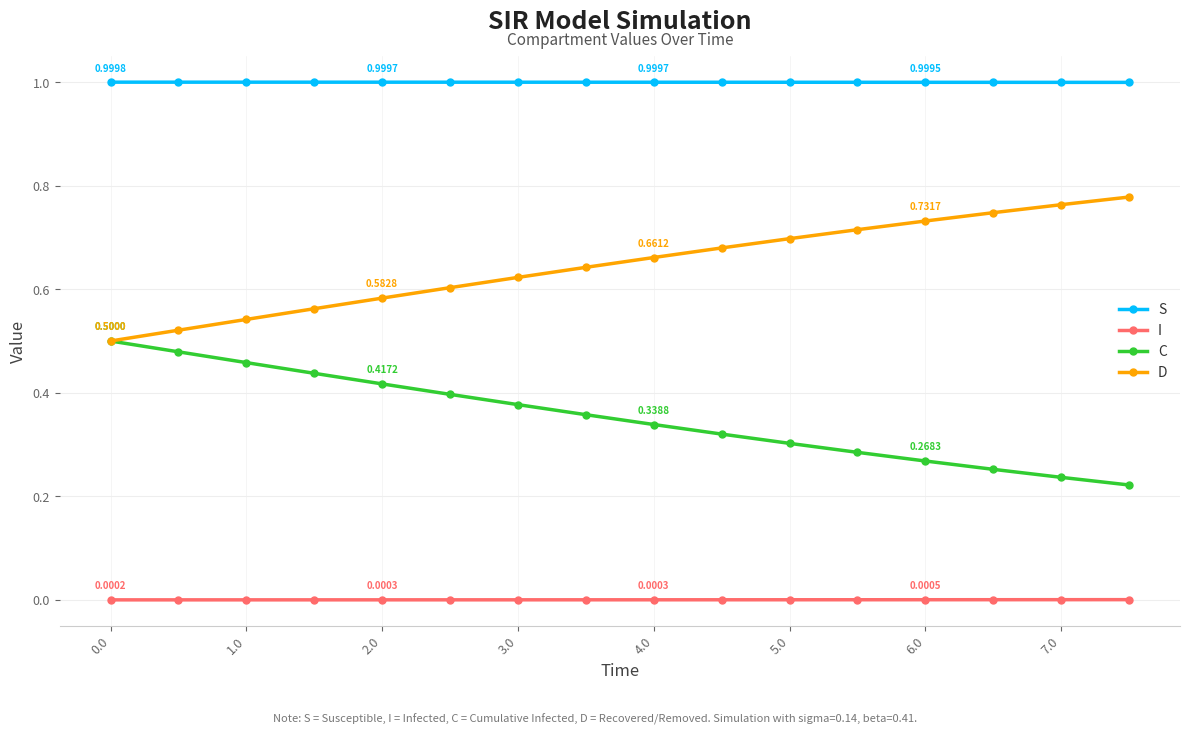

True or false: C and S cross at least once.

False